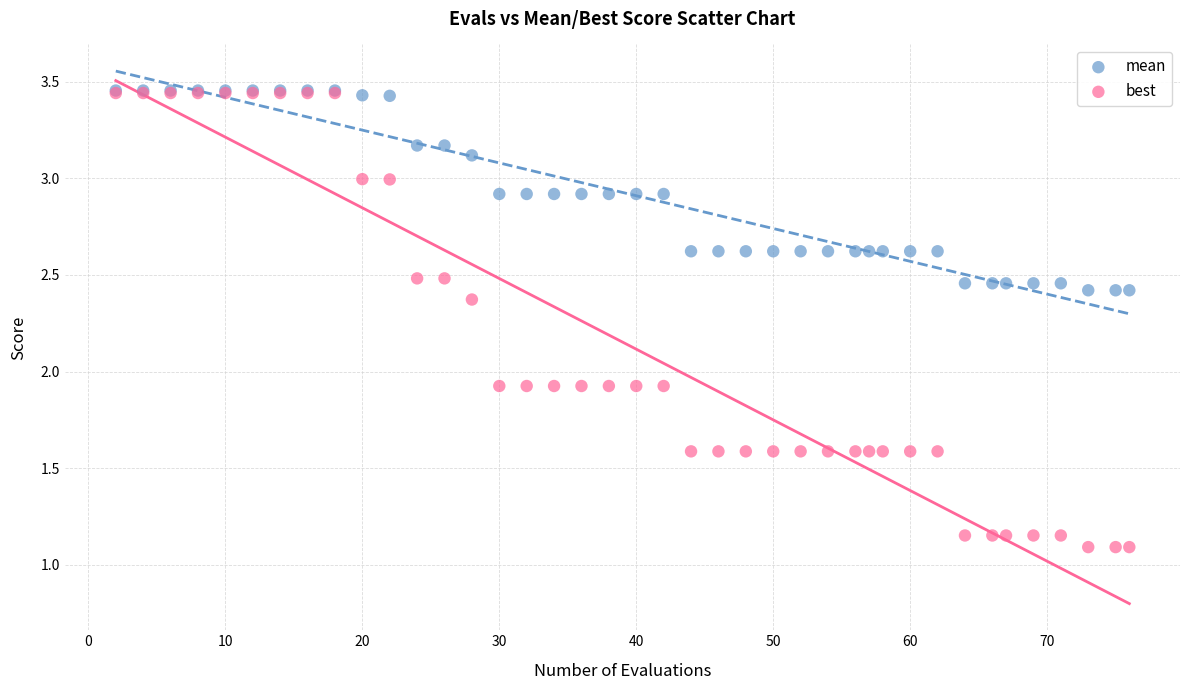

Which series has the largest Y range (max minus min)?

best